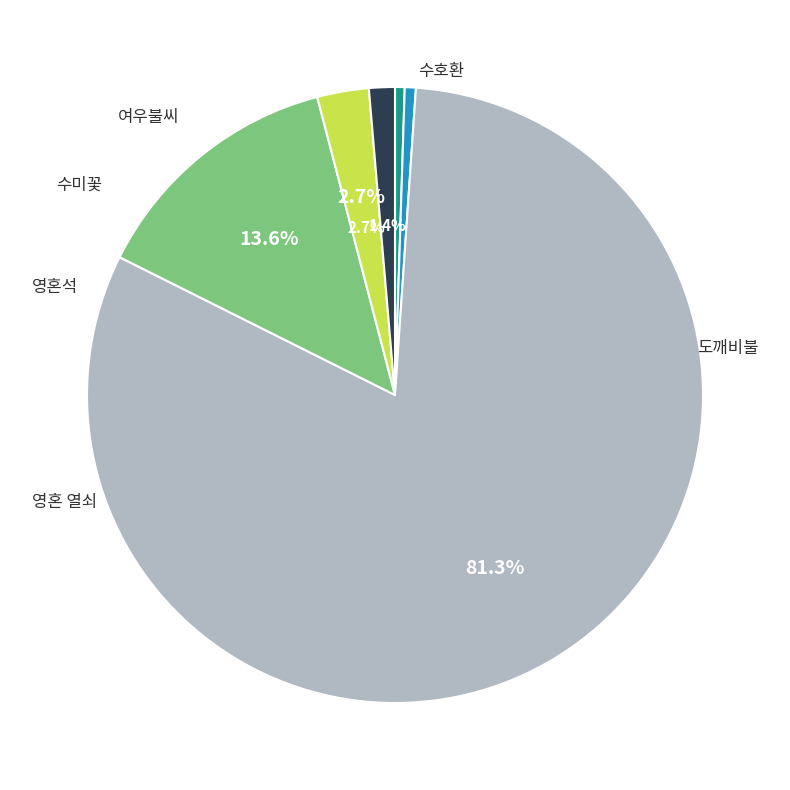

Does any single category account for the majority?

Yes